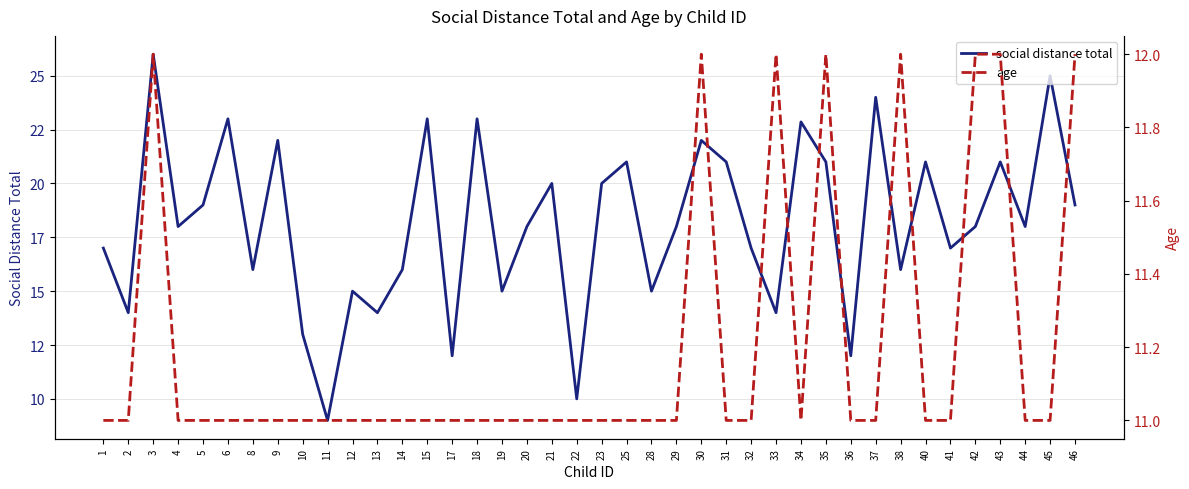

True or false: age has more than 2 interior local peaks.

True